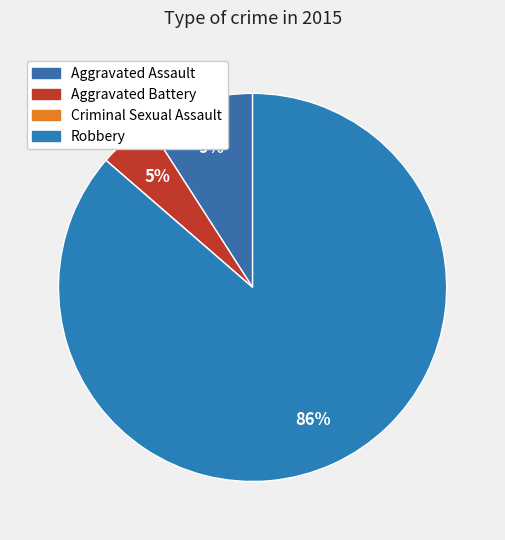

What is the largest slice in the pie chart?

Robbery